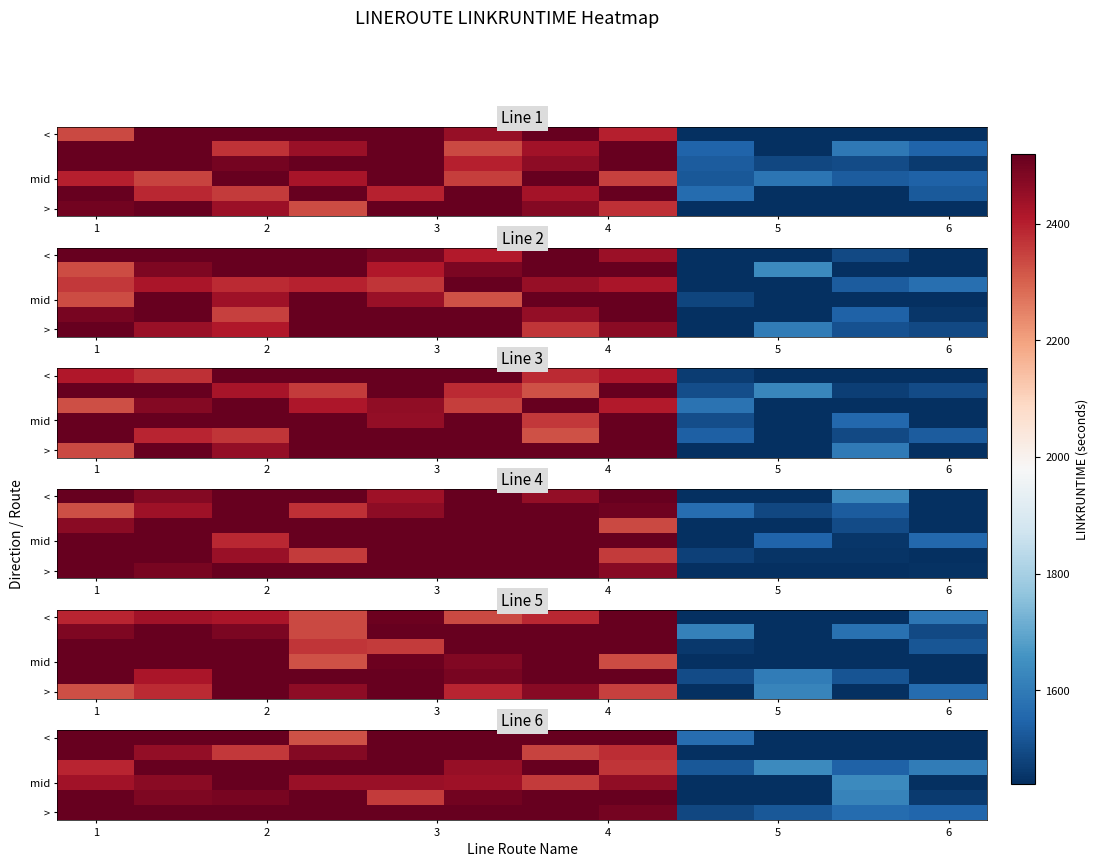

At how many categories does at least one series exceed 2056?

8